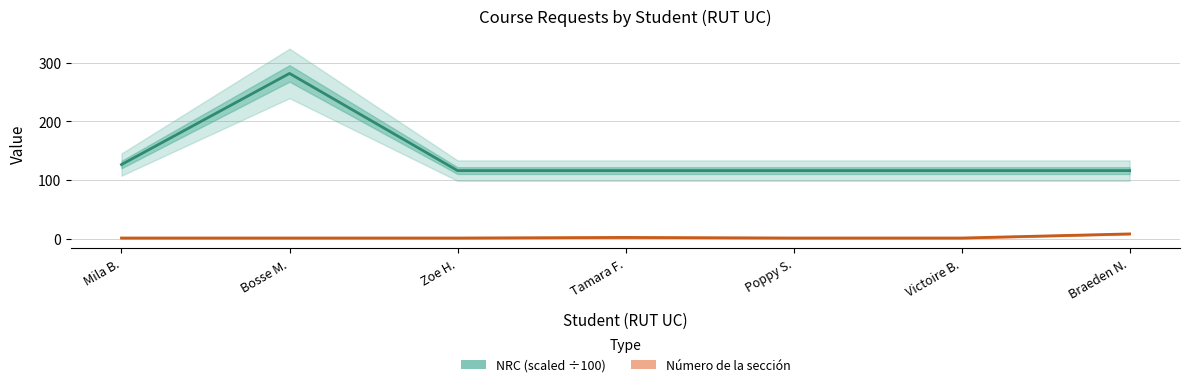

Which series has the widest spread of values?

NRC (scaled ÷100)